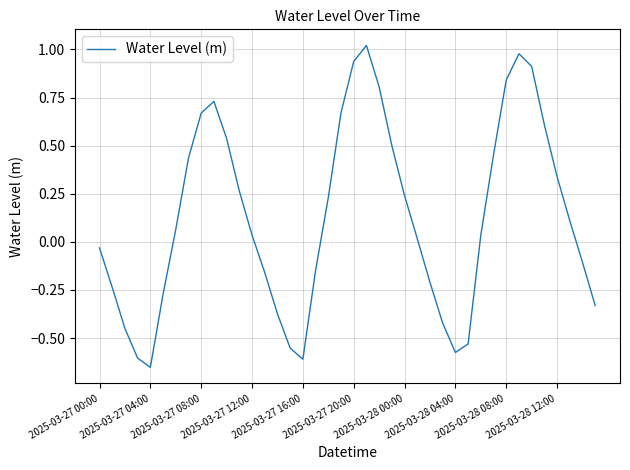

What is the difference between the maximum and minimum values?

1.7